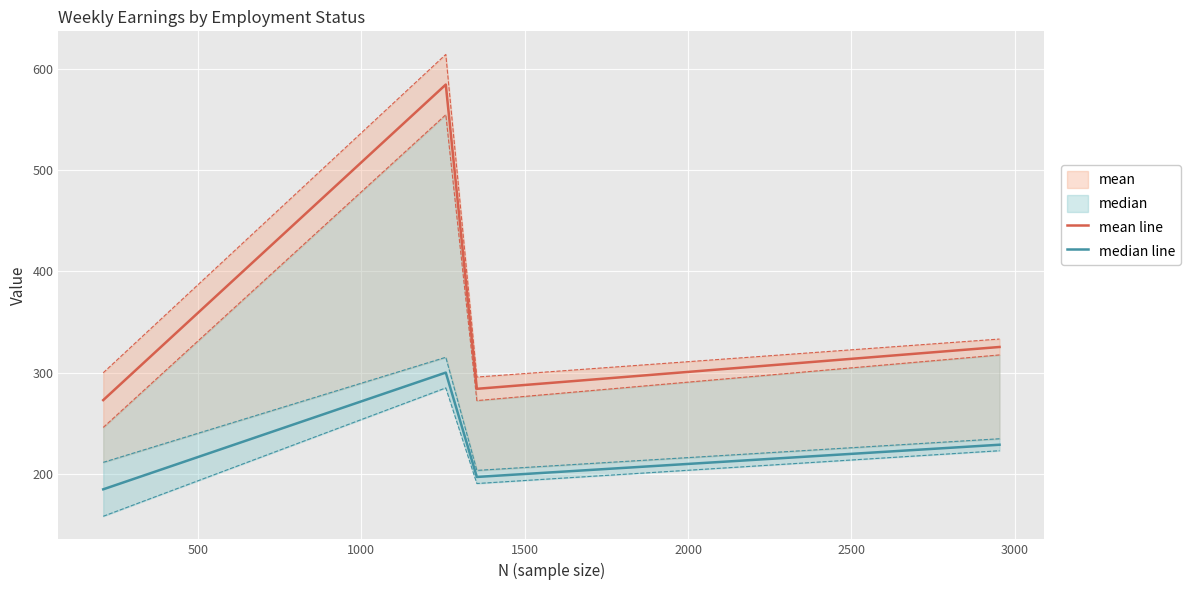

What is the minimum value shown in the chart?

184.8